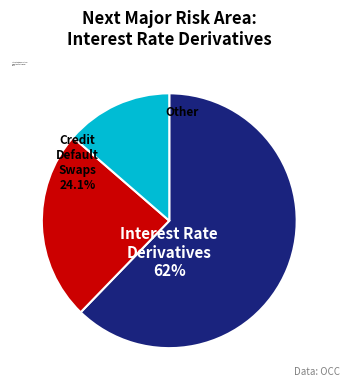

Count the number of slices in the pie.

3